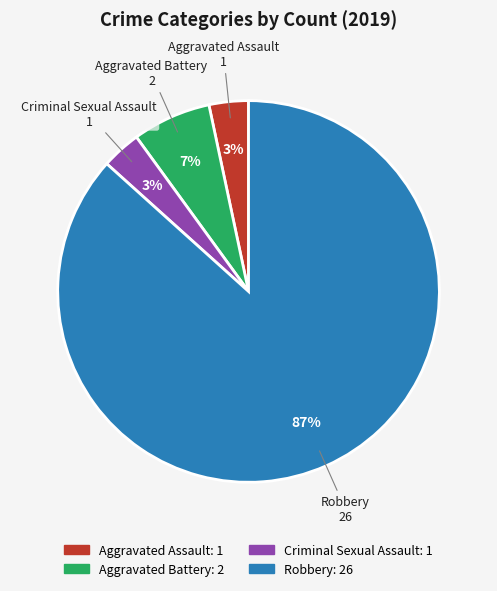

How many segments does this pie chart have?

4